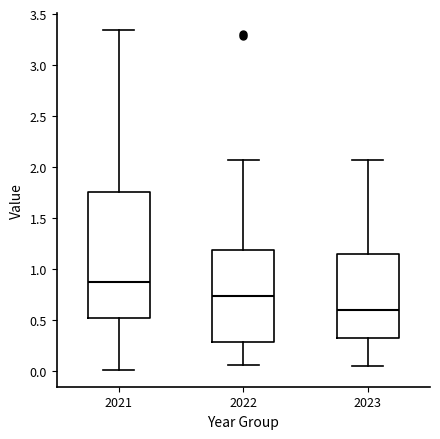

Comparing the boxes themselves (not the whiskers), which one is the tallest?

2021